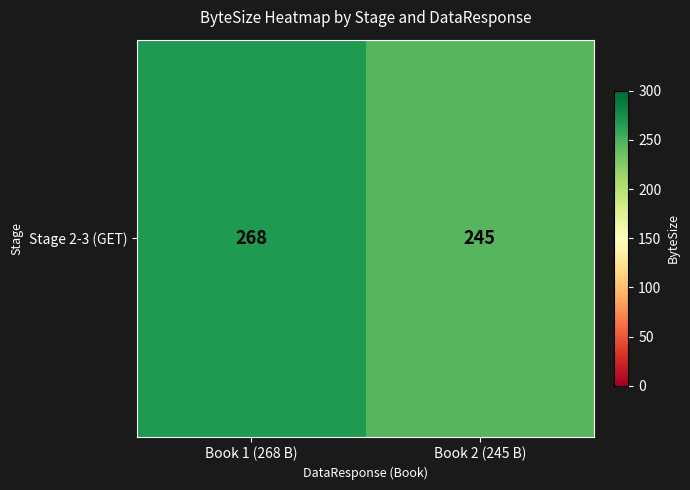

List the labels in order of value, smallest first.

Book 2 (245 B), Book 1 (268 B)